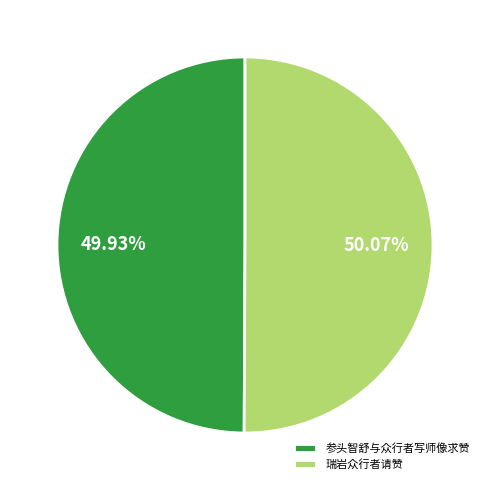

True or false: 瑞岩众行者请赞 accounts for 40% of the total.

False